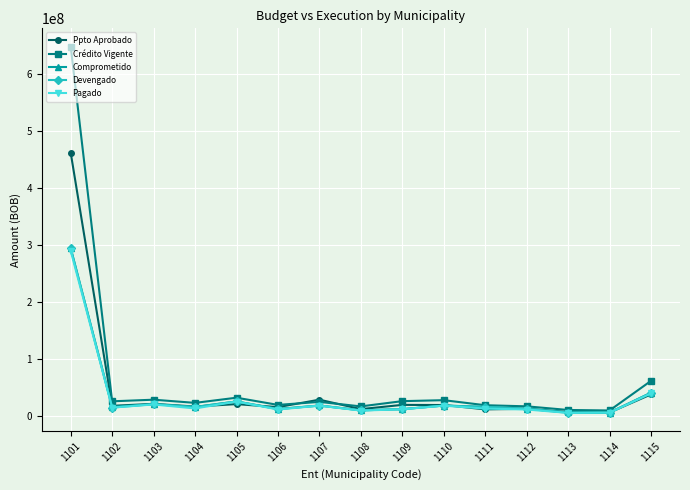

Does the chart have visible grid lines?

Yes